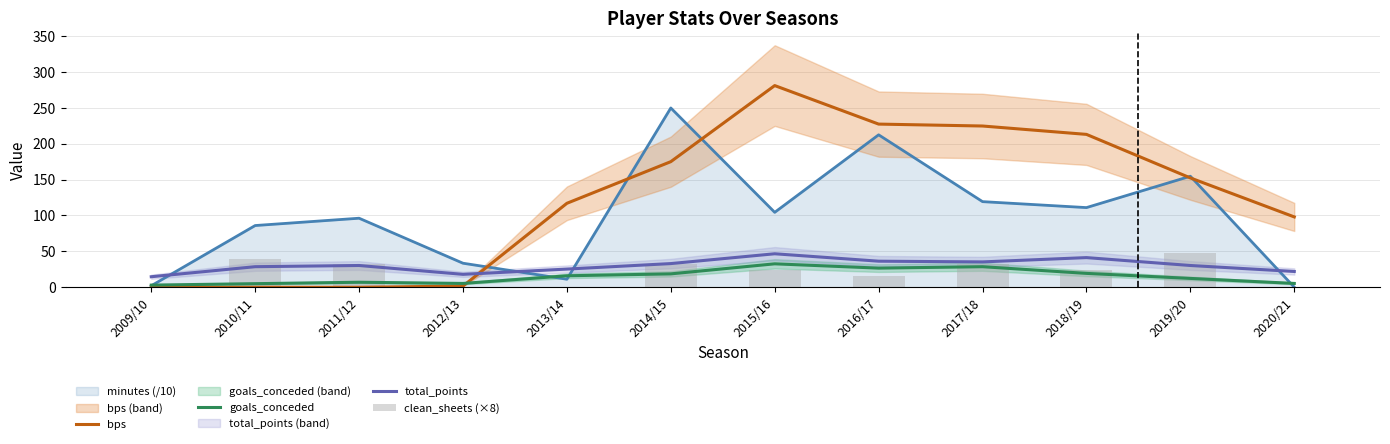

Which series changed the most between 2009/10 and 2019/20?

bps